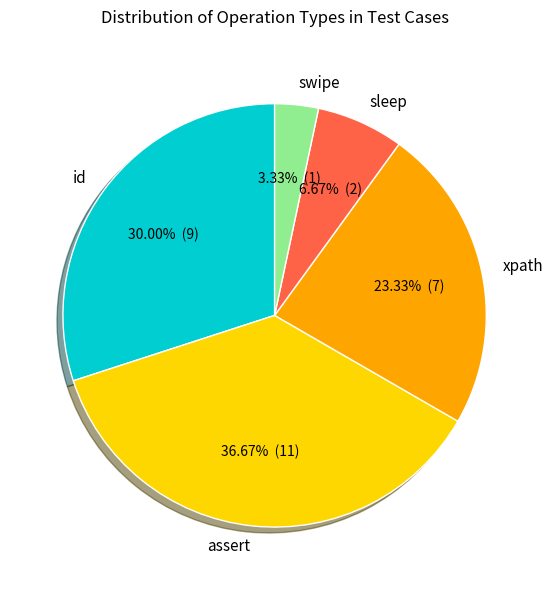

Approximately how many times larger is the value at assert compared to sleep?

5.5